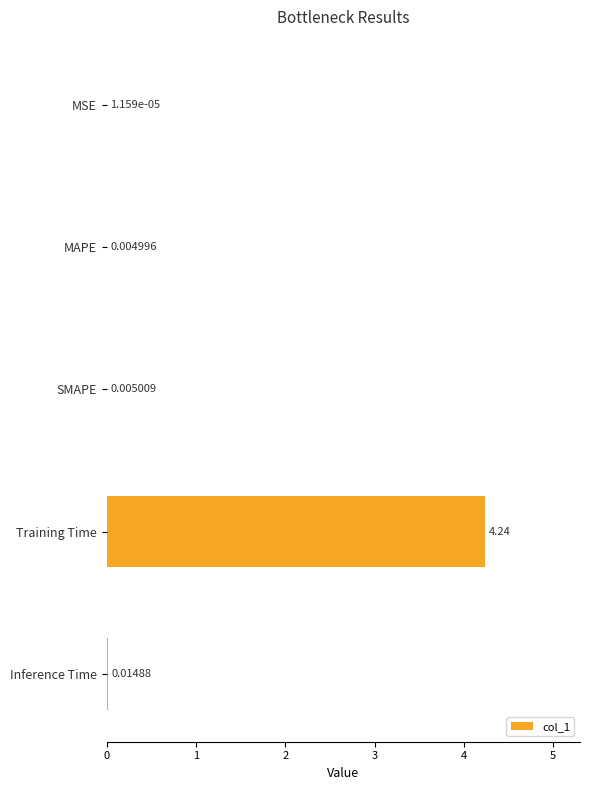

At which label is the value closest to 2?

Inference Time